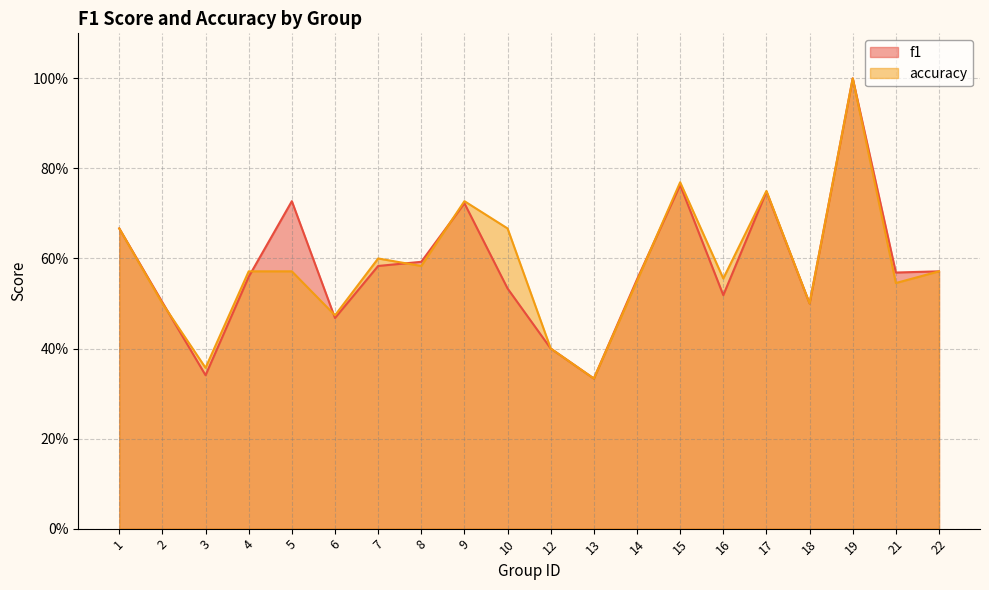

What is the greatest value displayed?

1.0